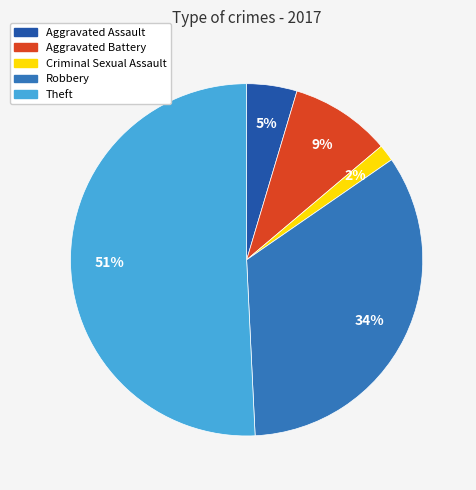

What percentage is the Criminal Sexual Assault slice, to the nearest percent?

2%